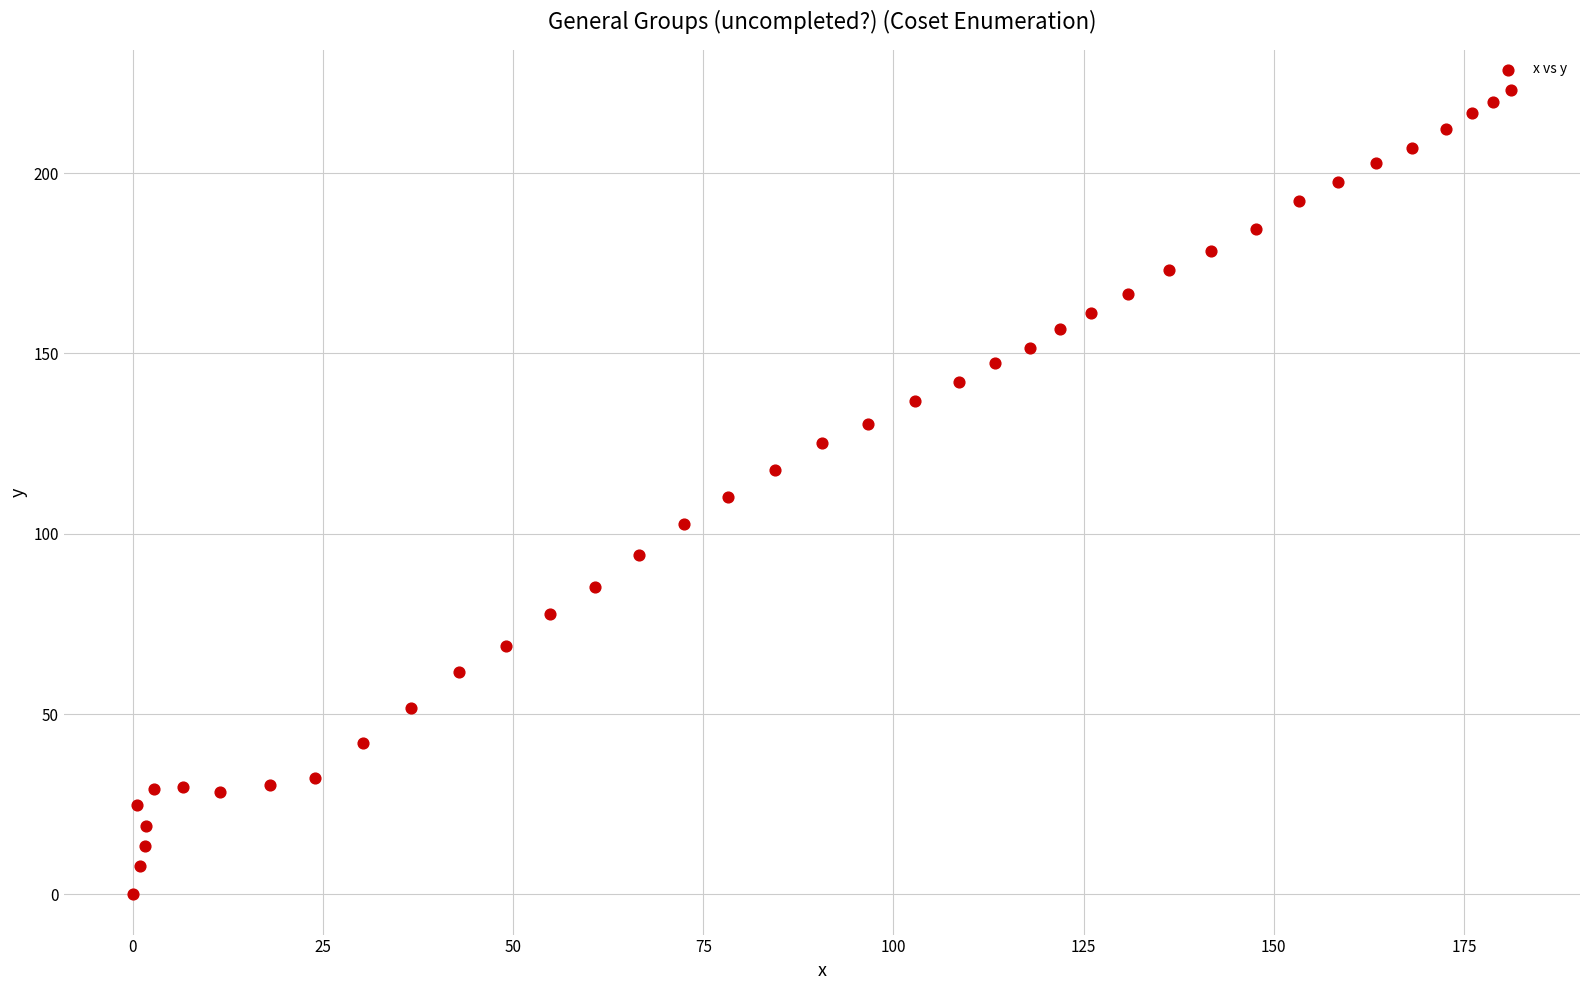

What is the range of X values (max minus min)?

181.2